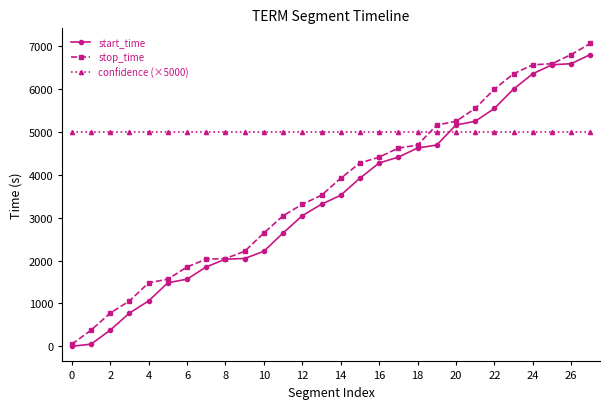

True or false: confidence (×5000) and start_time cross at least once.

True